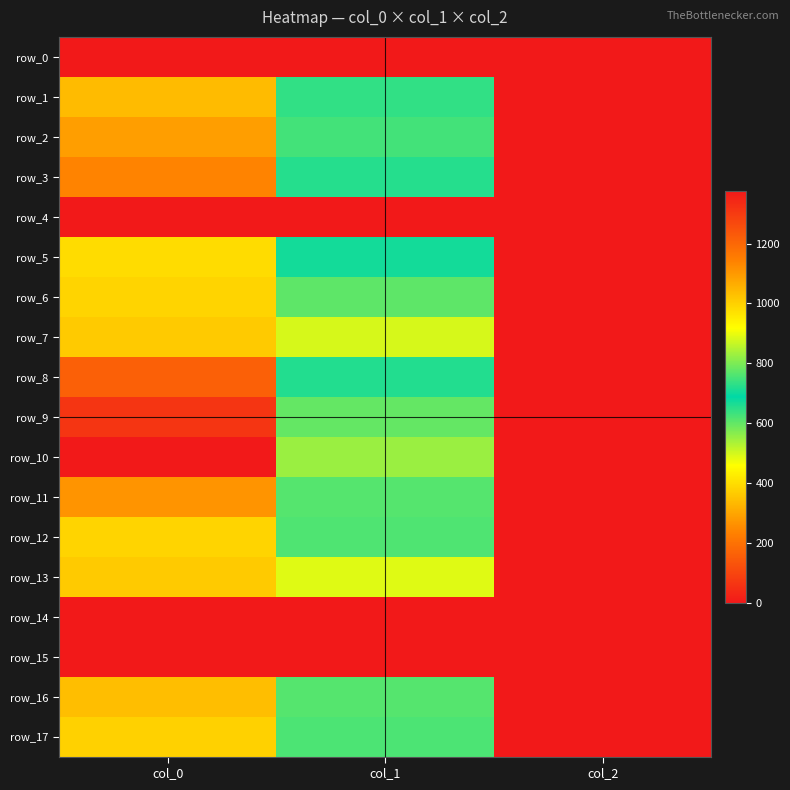

Reading left to right, extract all data points from this chart.

row_0: 0.0	0.0	0.0
row_1: 1040.0	644.6	2.0
row_2: 1090.0	627.8	2.0
row_3: 1140.0	654.8	2.0
row_4: 0.0	0.0	0.0
row_5: 980.0	671.6	2.0
row_6: 993.3	772.9	2.0
row_7: 1013.3	880.9	2.0
row_8: 1216.7	718.9	2.0
row_9: 1313.3	597.4	2.0
row_10: 1376.7	550.1	2.0
row_11: 1110.0	766.1	2.0
row_12: 993.3	759.4	2.0
row_13: 1013.3	887.6	2.0
row_14: 0.0	0.0	0.0
row_15: 0.0	0.0	0.0
row_16: 1033.3	610.9	2.0
row_17: 1000.0	621.0	2.0